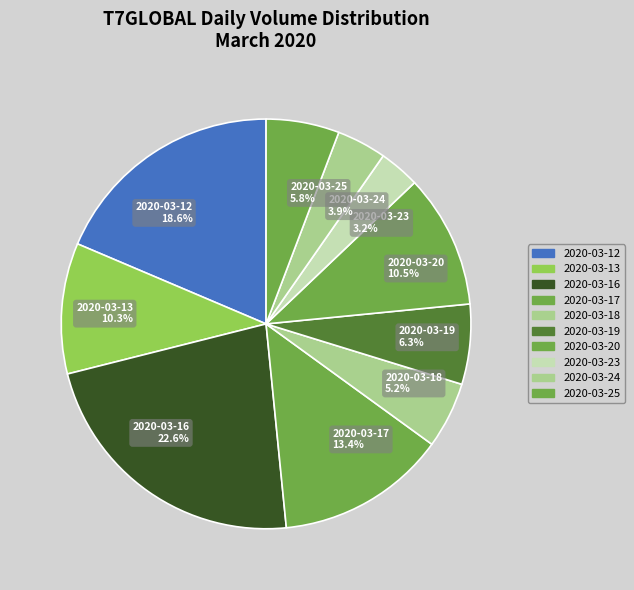

Which slice is the largest?

2020-03-16